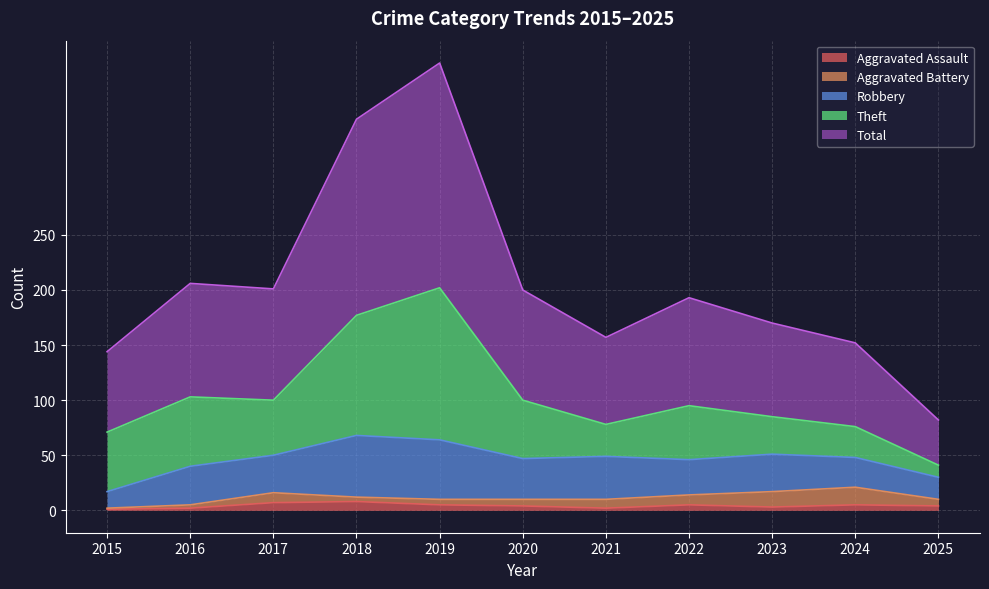

Reading left to right, transcribe all the data shown in this chart.

Aggravated Assault: 2015=1	2016=2	2017=7	2018=8	2019=5	2020=4	2021=2	2022=5	2023=3	2024=5	2025=4
Aggravated Battery: 2015=1	2016=3	2017=9	2018=4	2019=5	2020=6	2021=8	2022=9	2023=14	2024=16	2025=6
Robbery: 2015=15	2016=35	2017=34	2018=56	2019=54	2020=37	2021=39	2022=32	2023=34	2024=27	2025=20
Theft: 2015=54	2016=63	2017=50	2018=109	2019=138	2020=53	2021=29	2022=49	2023=34	2024=28	2025=11
Total: 2015=73	2016=103	2017=101	2018=178	2019=204	2020=100	2021=79	2022=98	2023=85	2024=76	2025=41